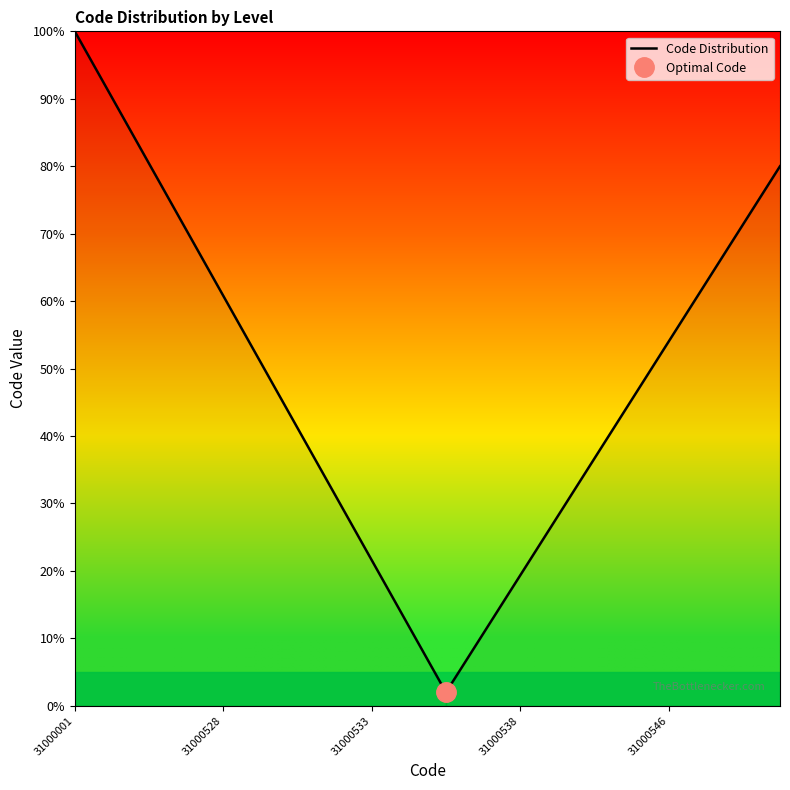

The value of Code Distribution at 31000001 is 153.2. True or false?

False